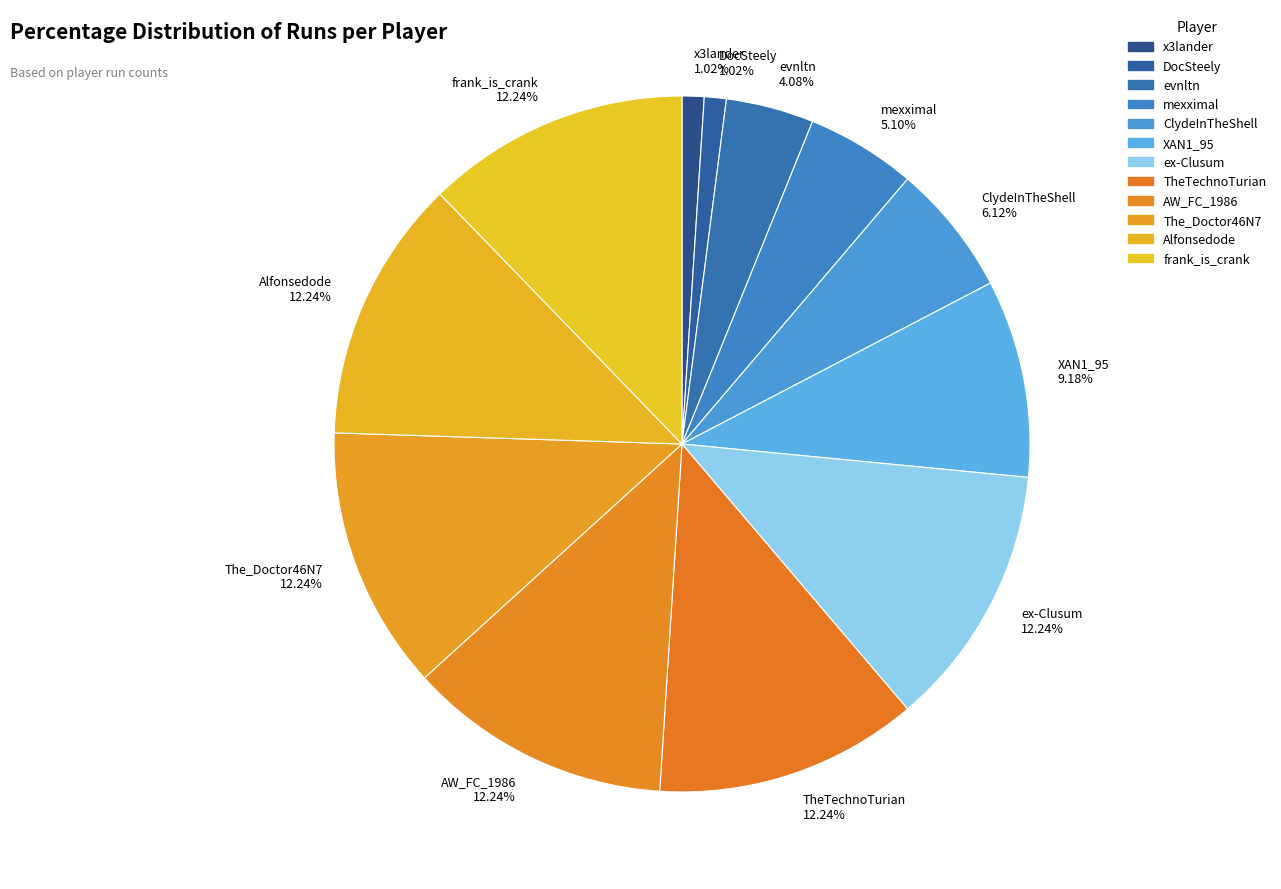

What is the ratio of the value at frank_is_crank to the value at XAN1_95?

1.3